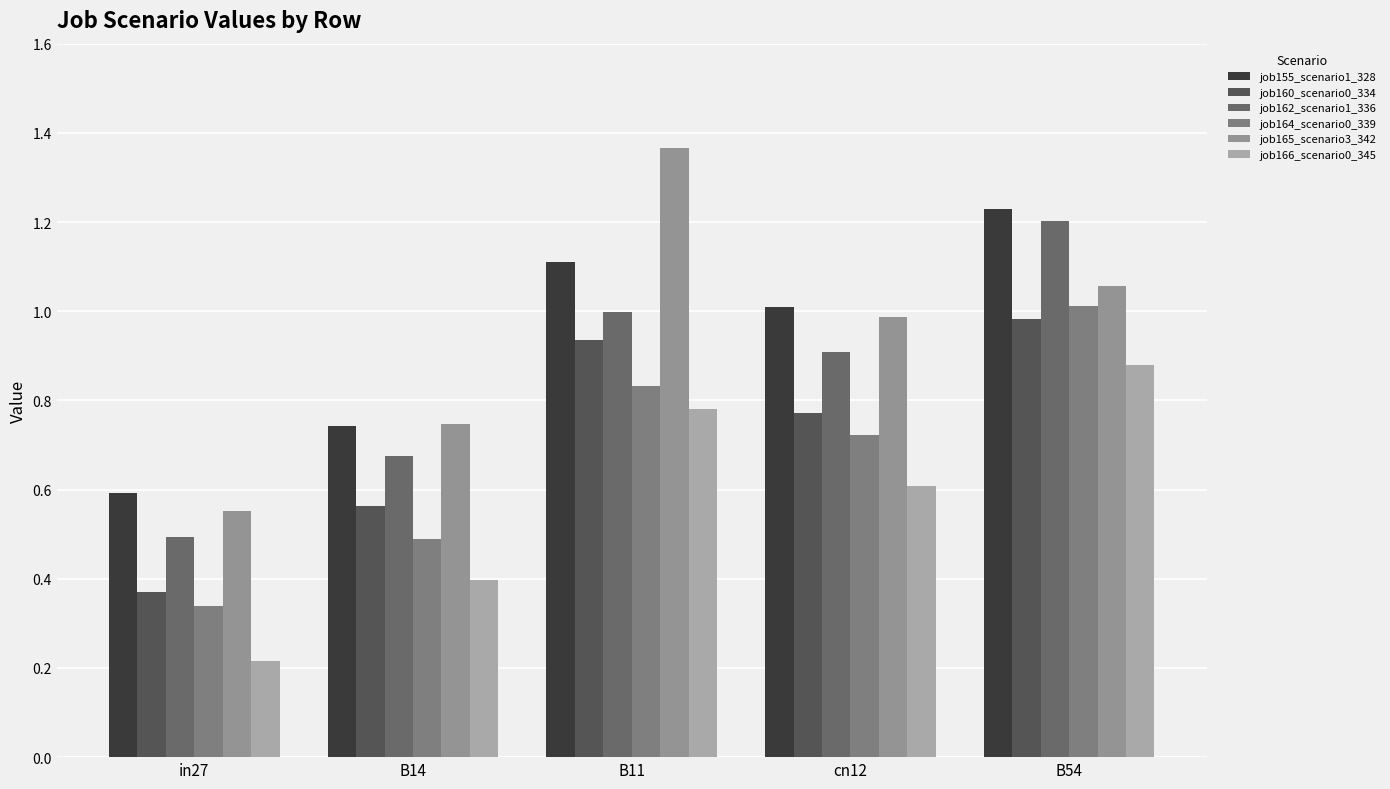

List the labels in order of job165_scenario3_342 value, largest first.

B11, B54, cn12, B14, in27